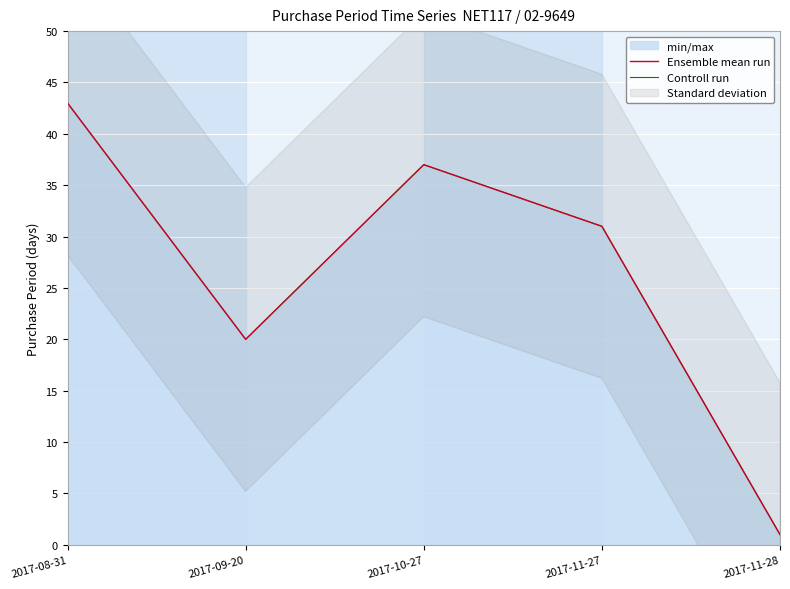

Count the Ensemble mean run values in the range 20 to 37.

3